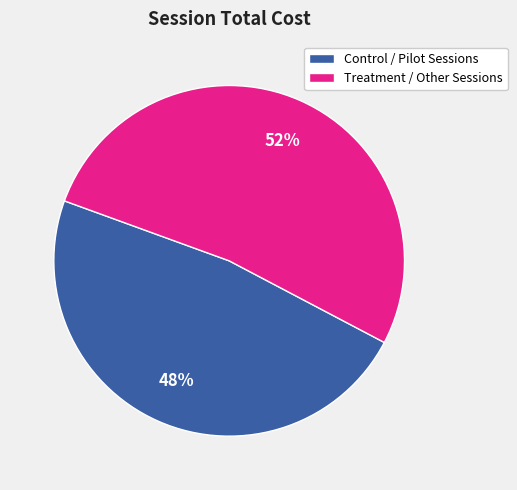

Which has a higher value, Treatment / Other Sessions or Control / Pilot Sessions?

Treatment / Other Sessions